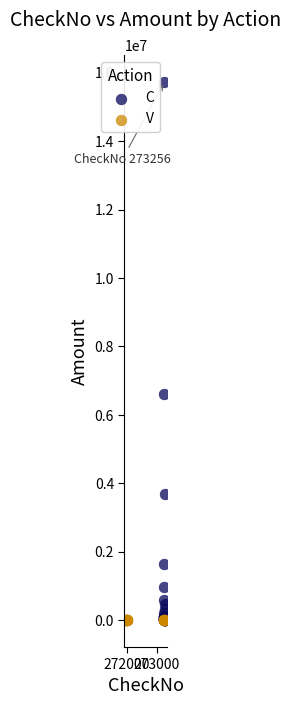

Which series reaches the maximum Y coordinate?

C